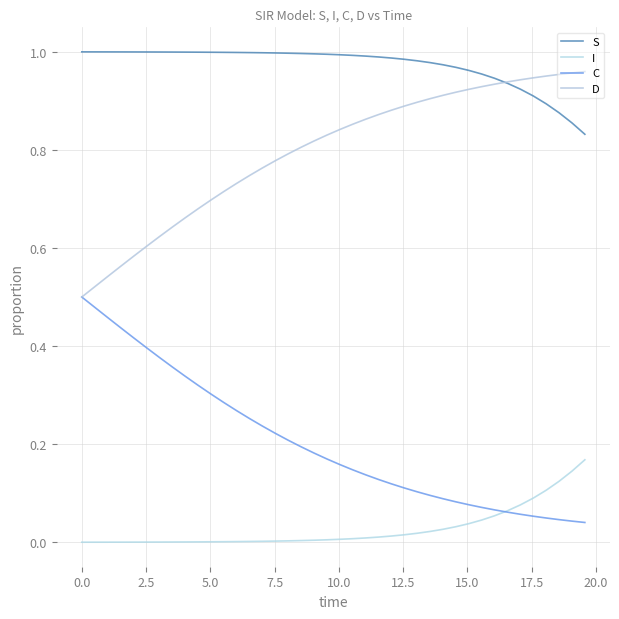

Rank the series by their maximum value, from highest to lowest.

S, D, C, I